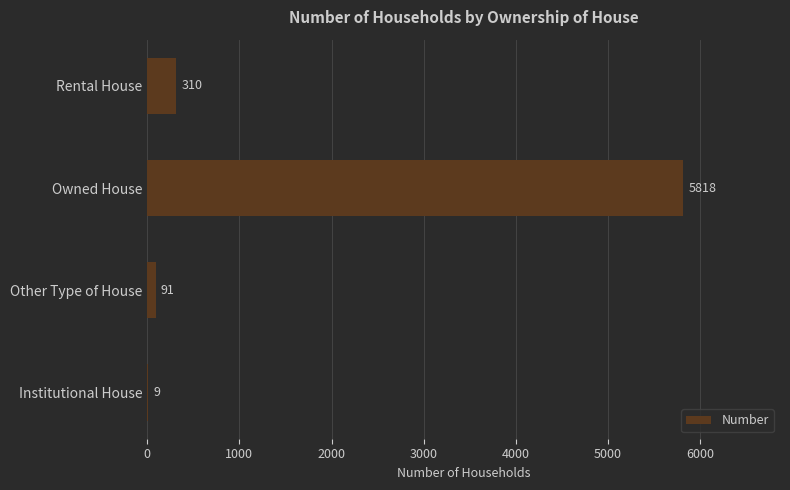

Reading bottom to top, extract all data points from this chart.

Institutional House=9	Other Type of House=91	Owned House=5818	Rental House=310